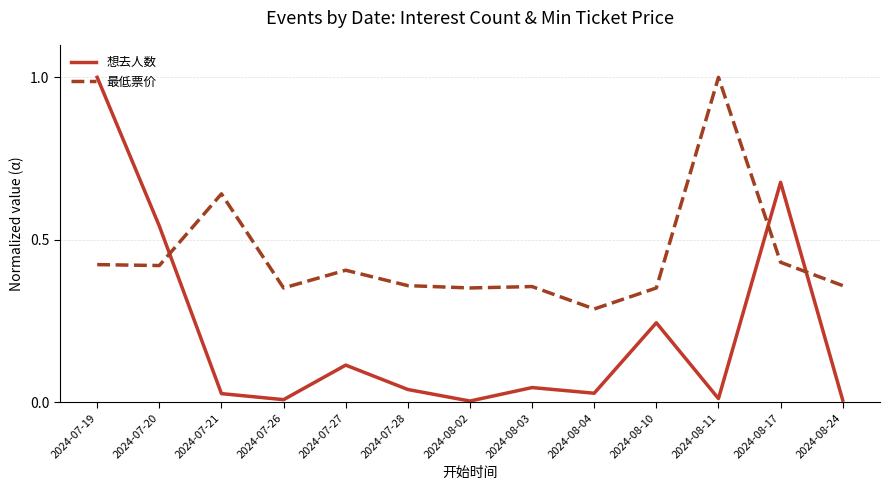

The 想去人数 series shows 0.9 at 2024-07-20. True or false?

False